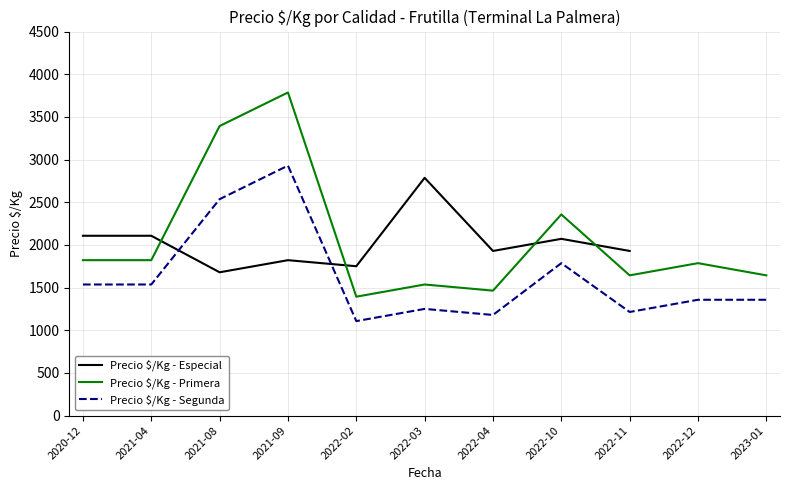

True or false: Especial has more than 0 points higher than both neighbors.

True